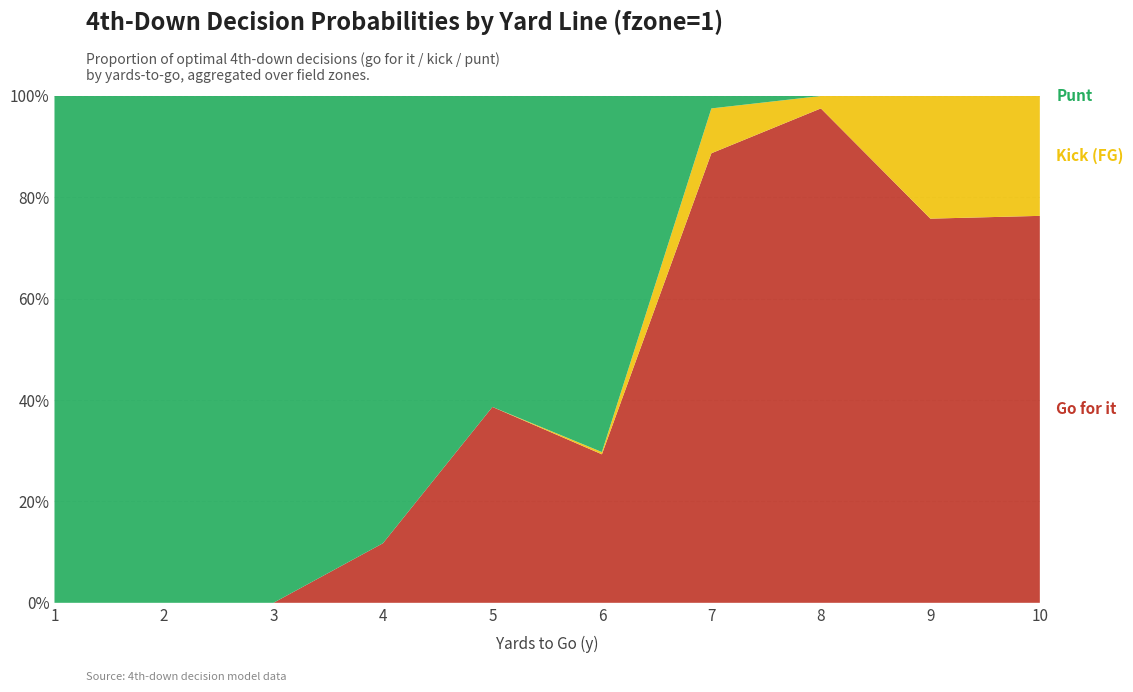

Reading left to right, what are all the values shown in this chart?

gofor: 0.0	0.0	0.0	0.1	0.4	0.3	0.9	1.0	0.8	0.8
kick: 0.0	0.0	0.0	0.0	0.0	0.0	0.1	0.0	0.2	0.2
punt: 1.0	1.0	1.0	0.9	0.6	0.7	0.0	0.0	0.0	0.0